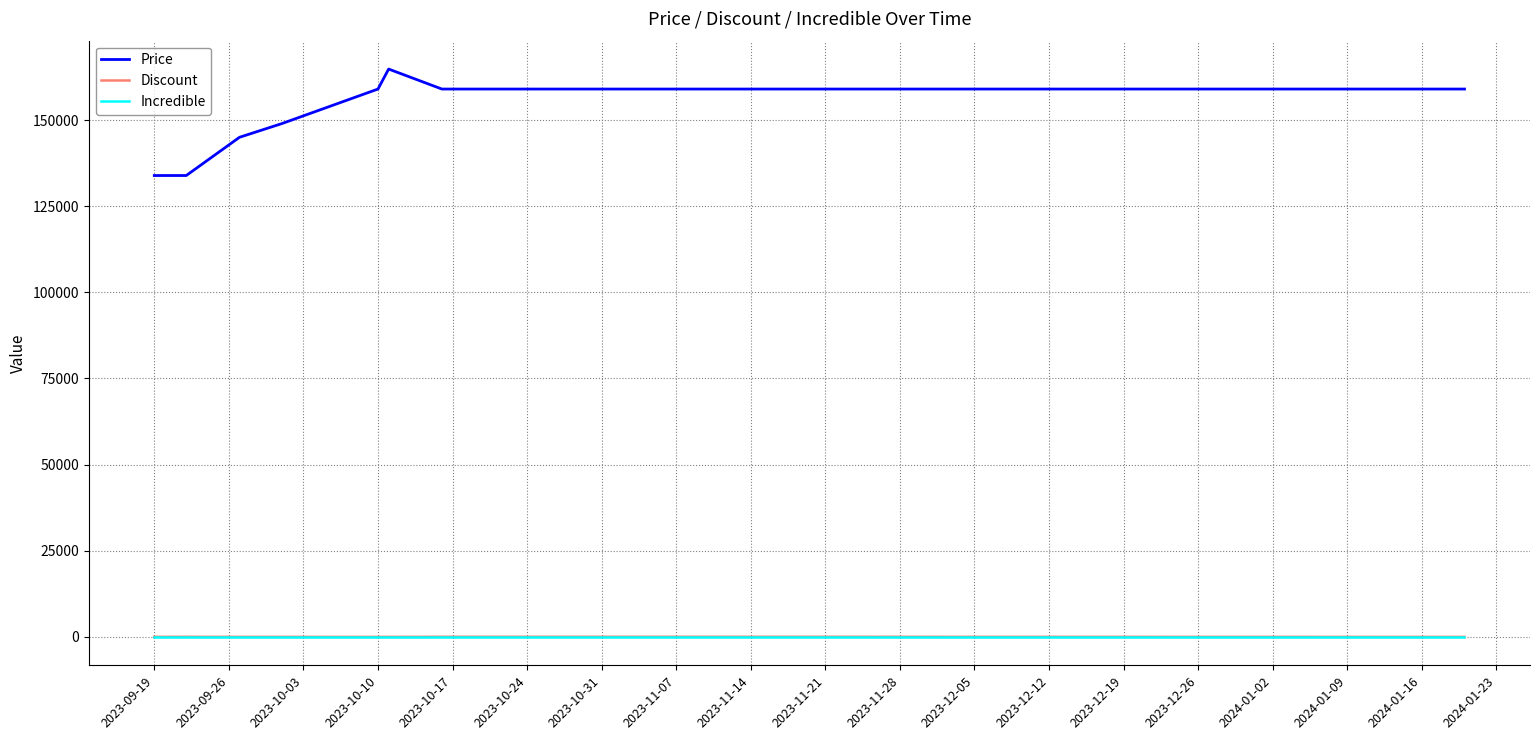

True or false: Incredible and Price cross at least once.

False